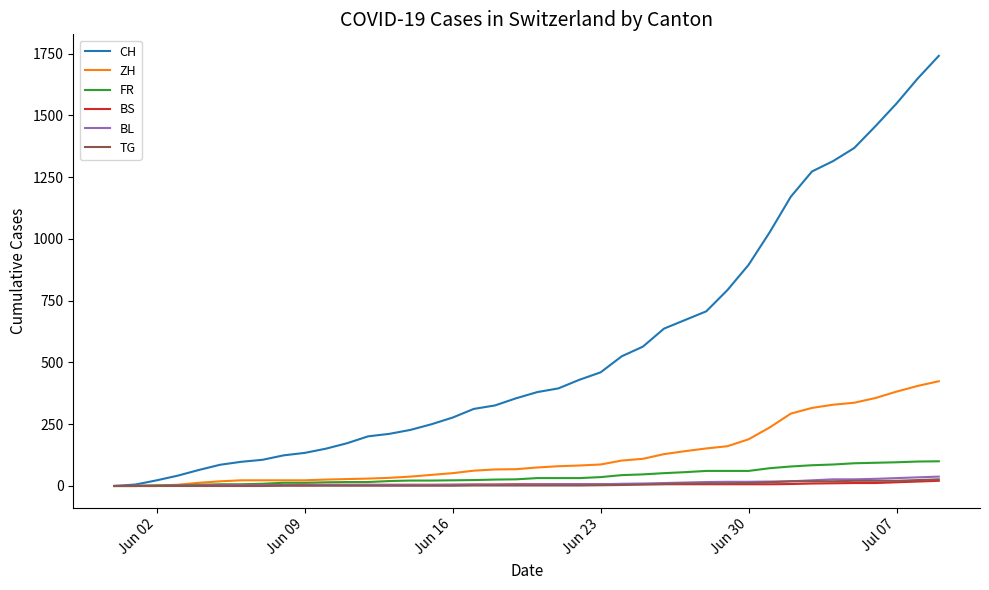

What is the maximum value for ZH?

424